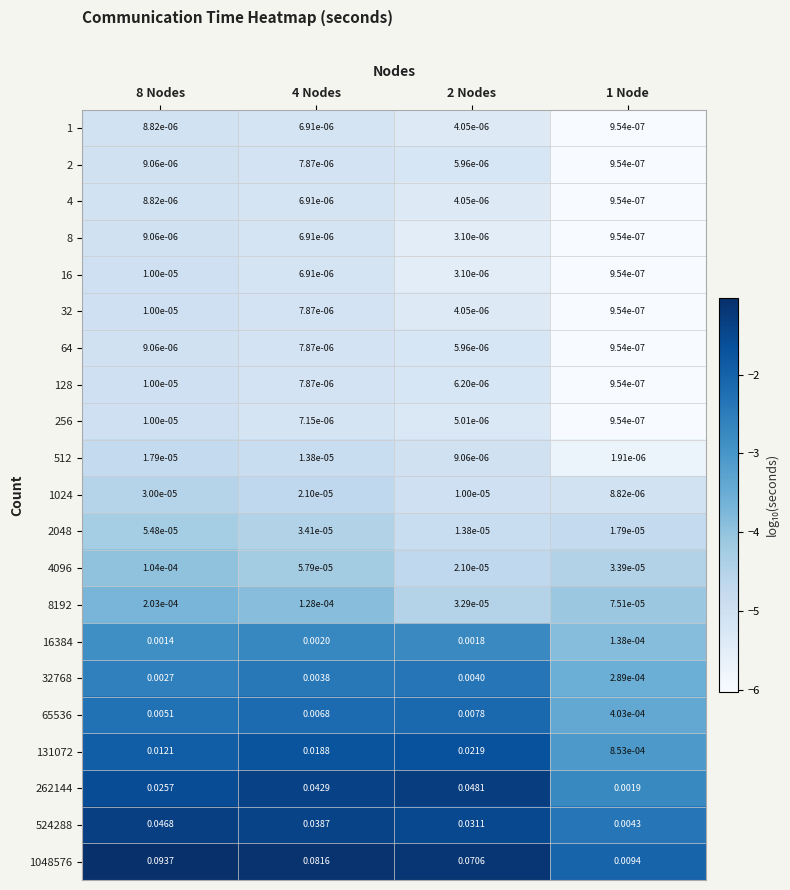

Is the value of 65536 at 2 Nodes greater than the value of 2 at 1 Node?

Yes